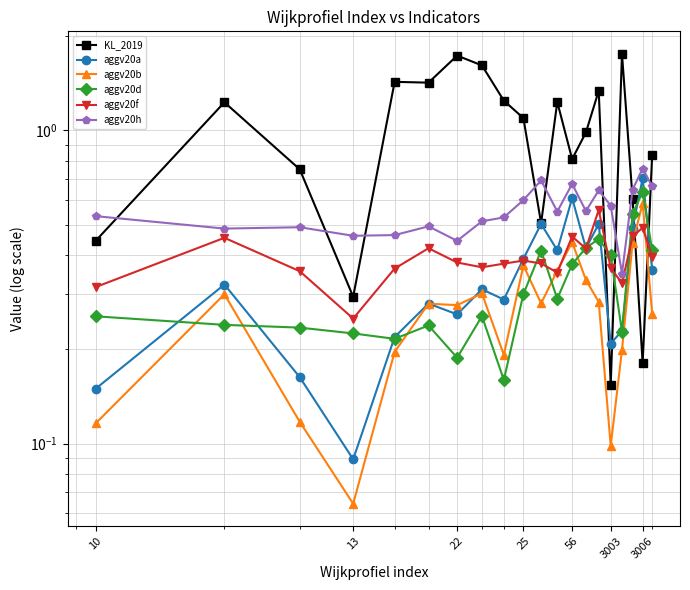

What is the minimum value shown in the chart?

0.1